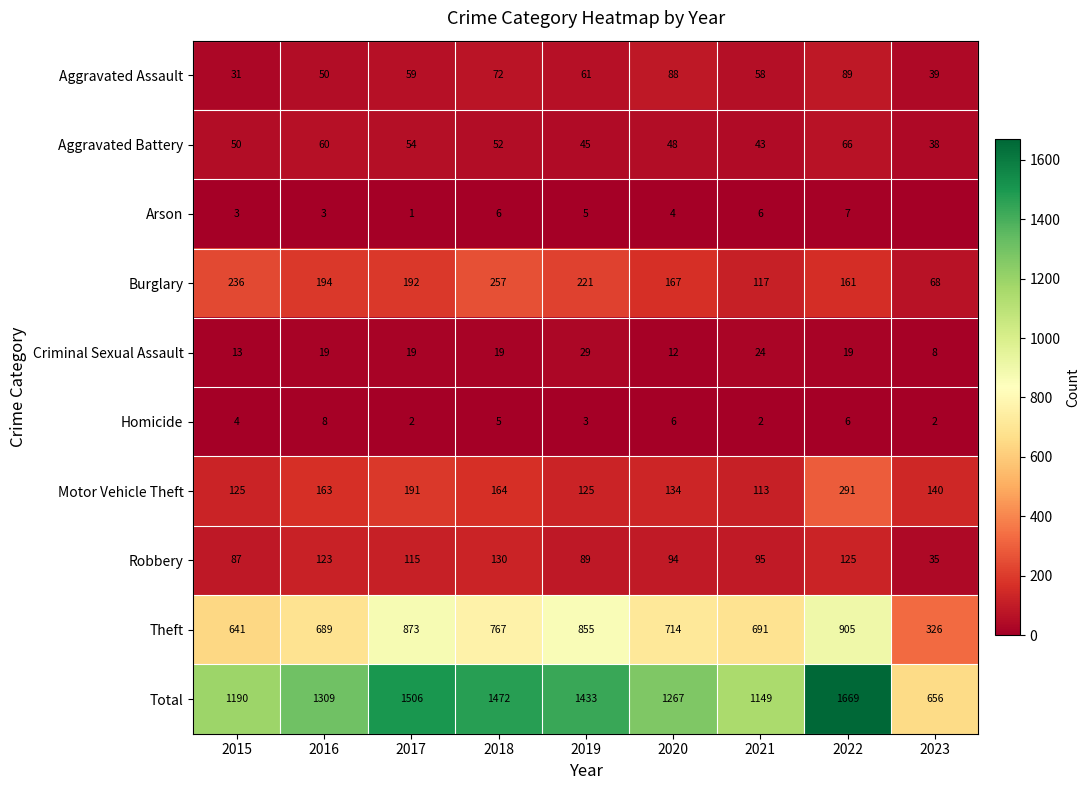

What is the approximate value of Robbery at 2015, to the nearest 10?

90